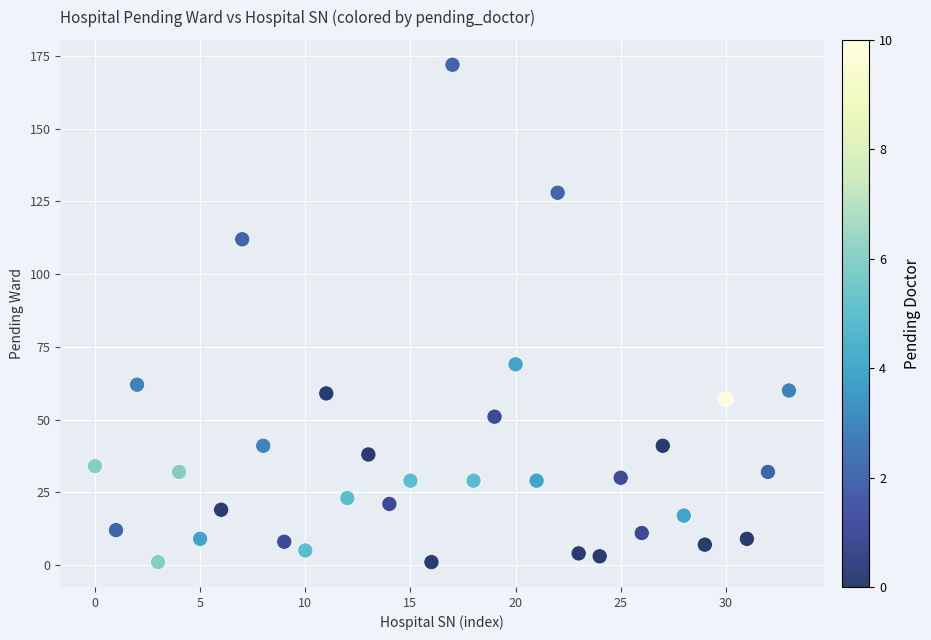

What Y value in the scatter plot is closest to 86?

69